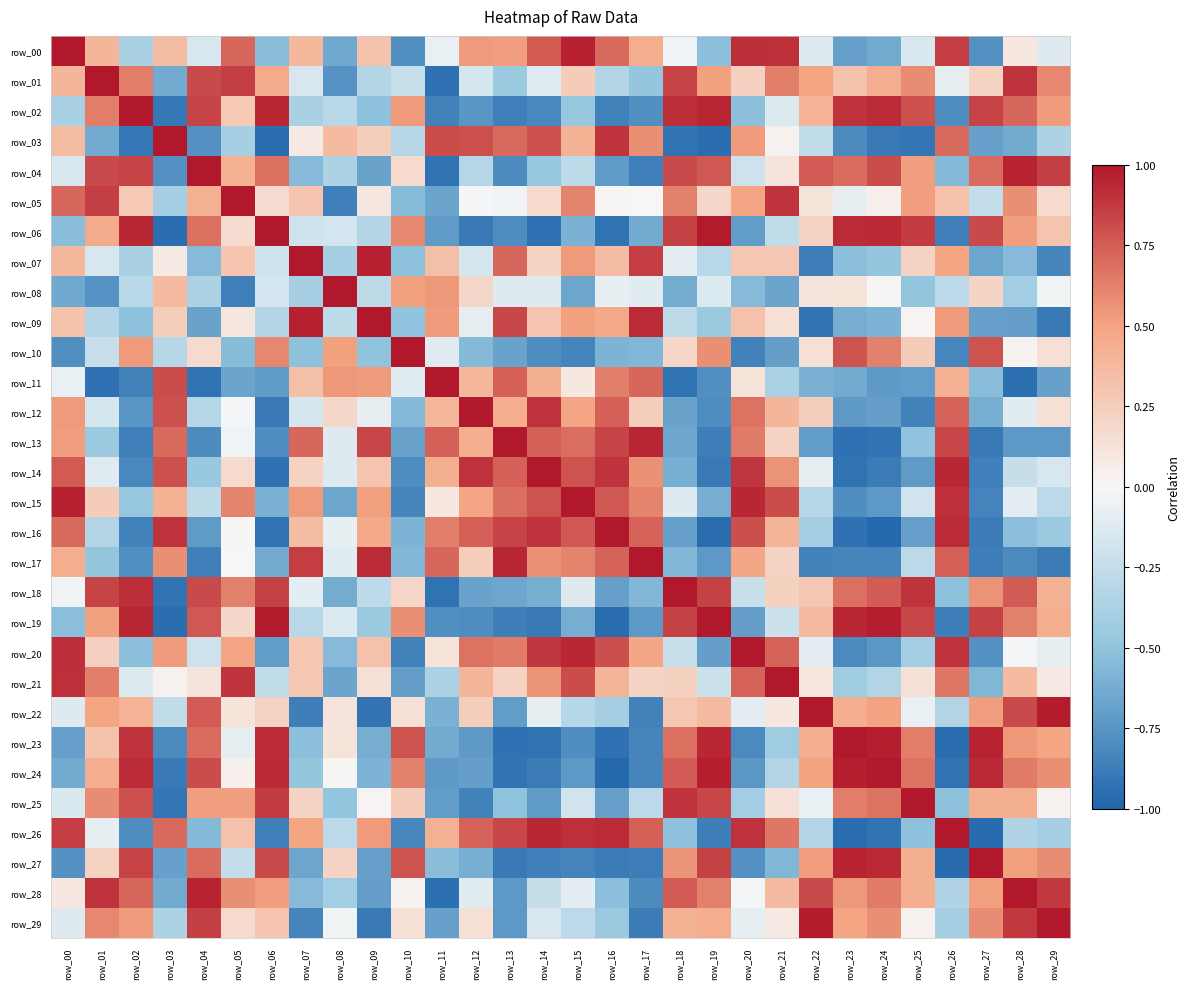

Where does the row_27 series first go above 0?

row_01